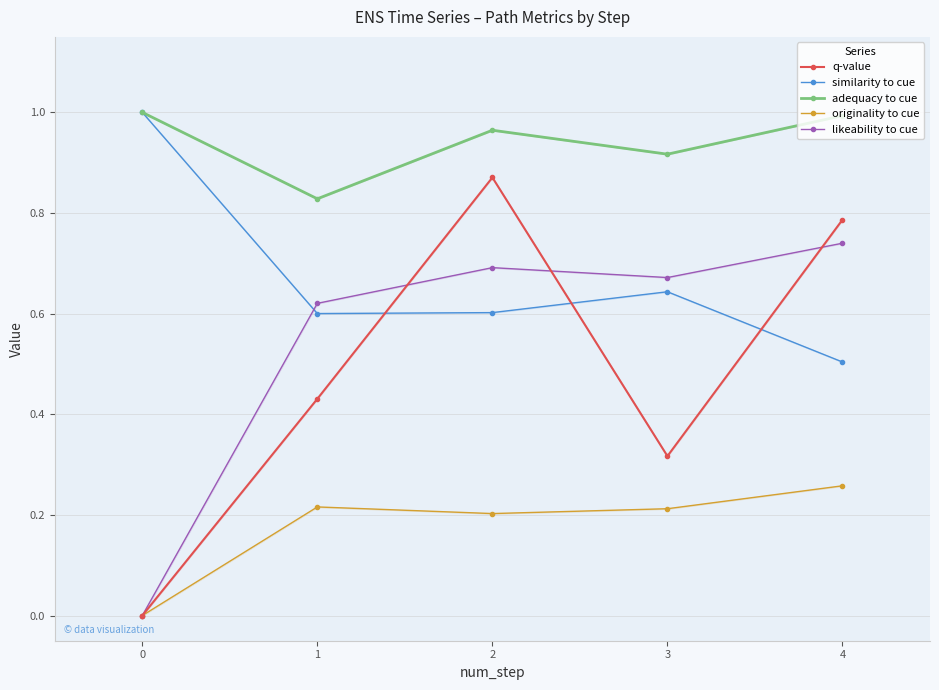

After their last crossing, which series has the higher values: similarity to cue or q-value?

q-value